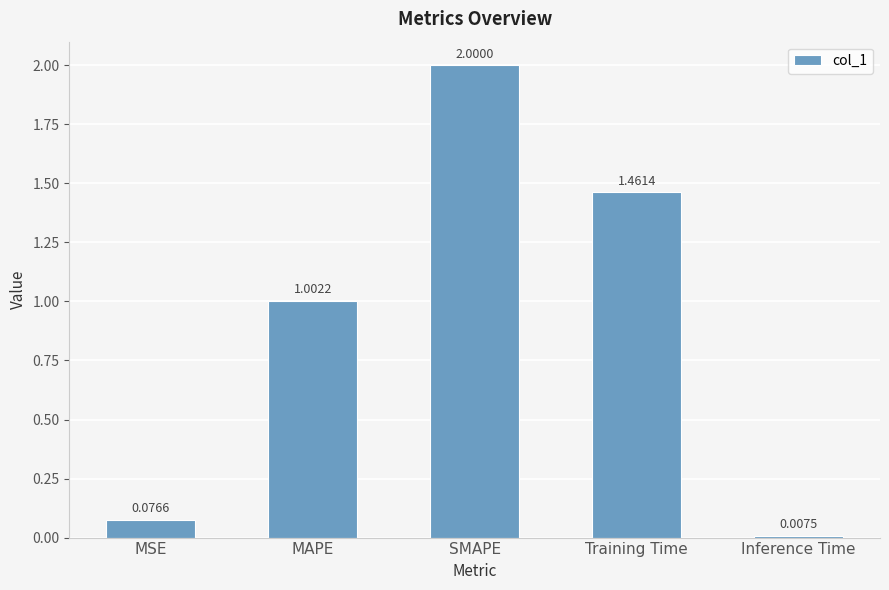

What is the label of the 2nd bar from the right?

Training Time